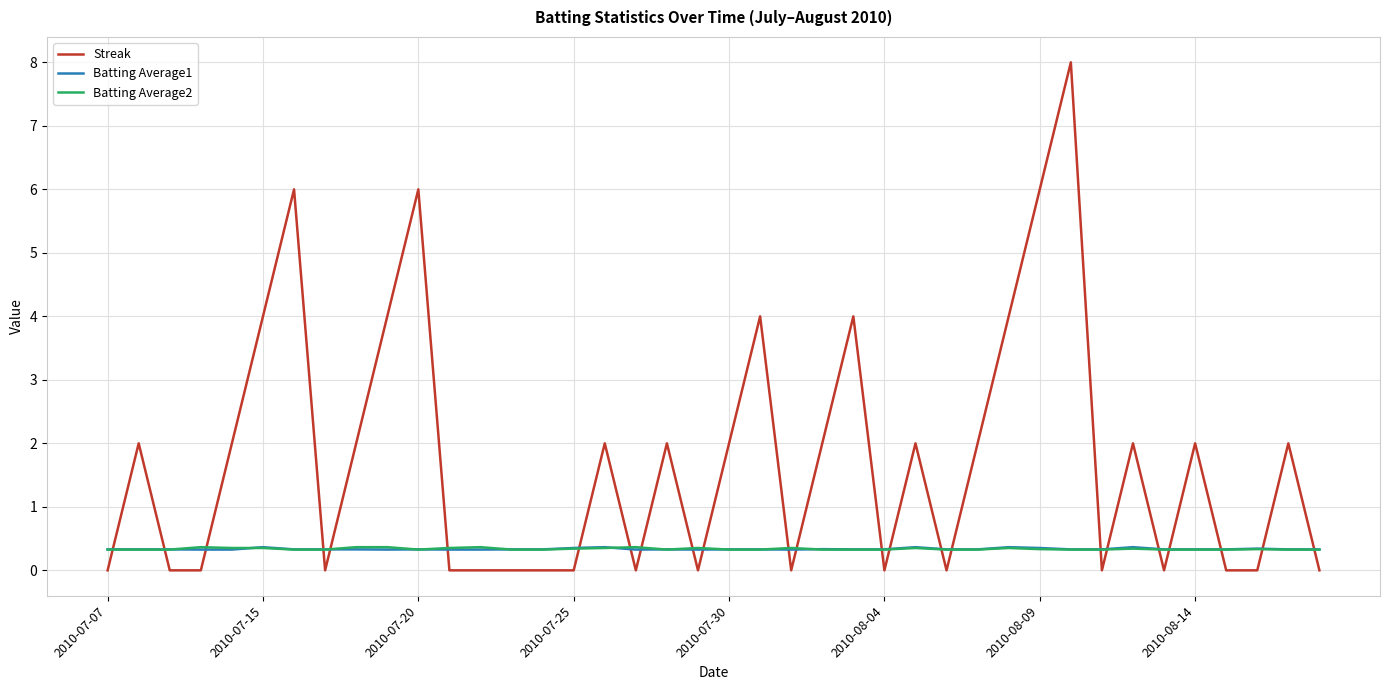

Which series has the largest total across all categories?

Streak